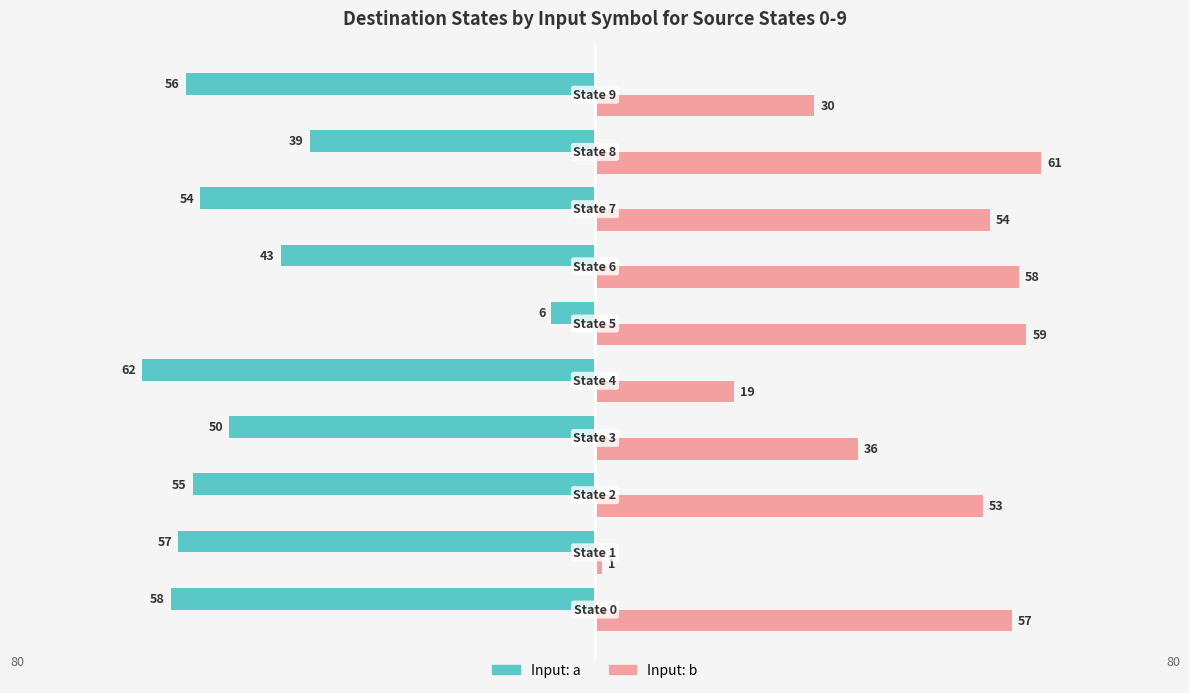

What is the minimum value shown in the chart?

-62